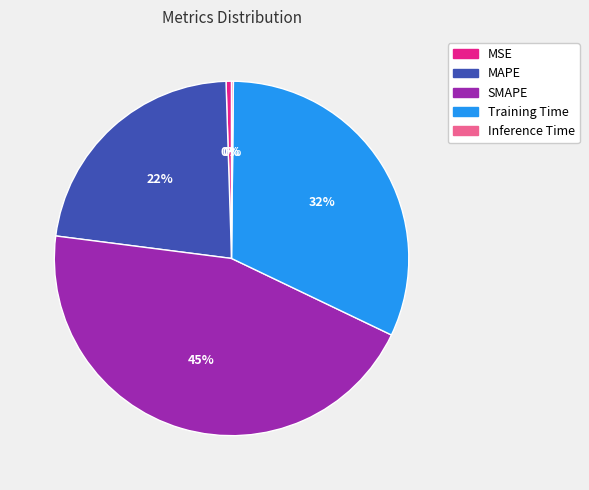

Do MSE and MAPE together represent more than half of the pie?

No